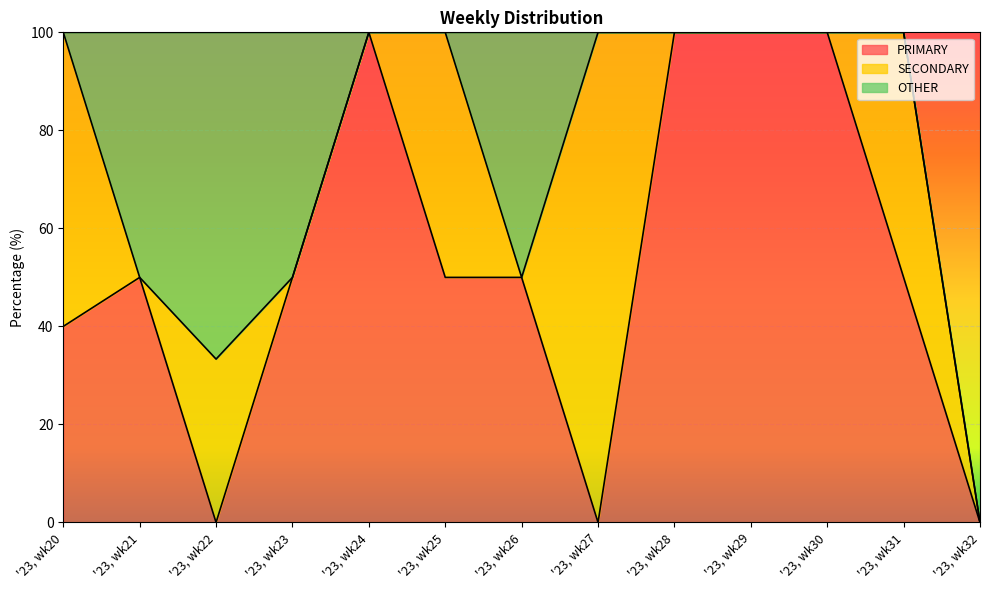

How many times do OTHER and SECONDARY cross each other?

3